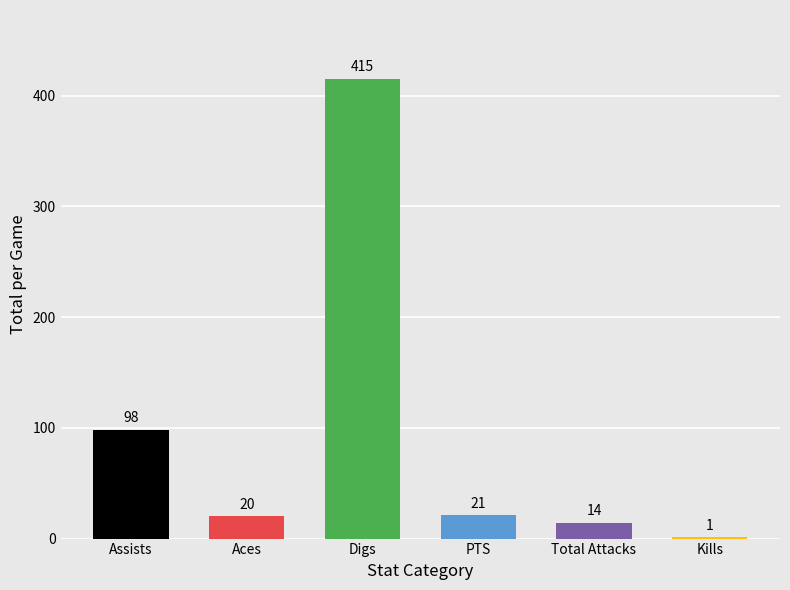

Are the bars grouped side by side (vs. stacked)?

No